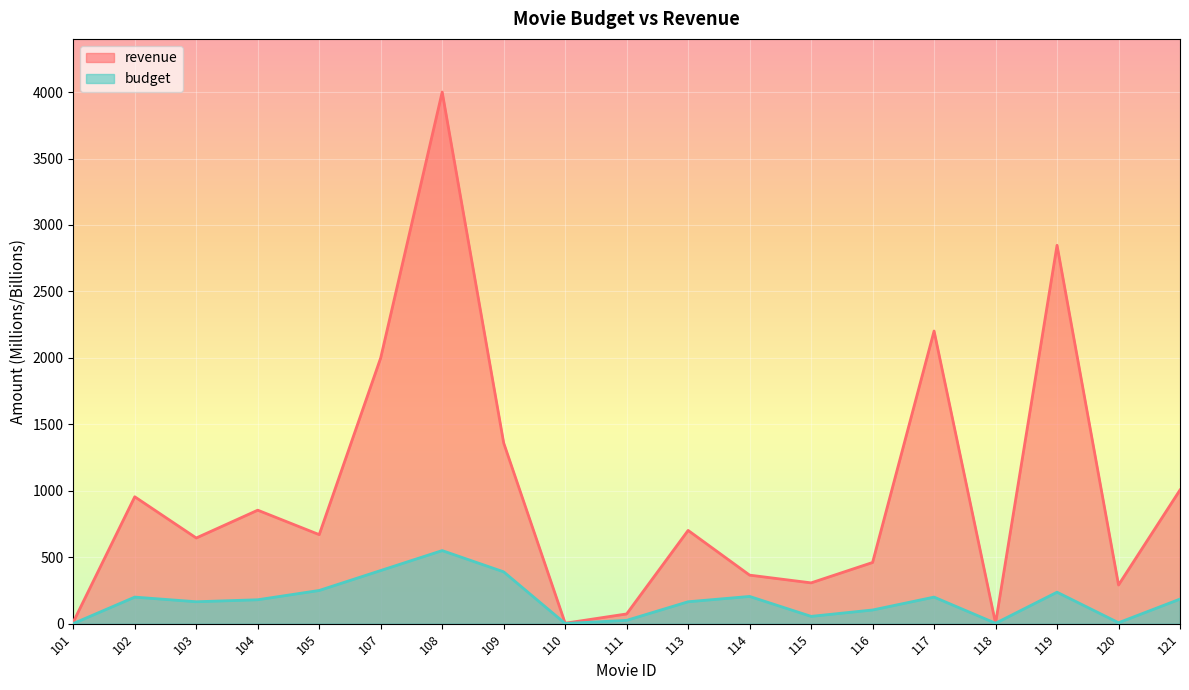

What is the difference between the second highest and second lowest values in the budget series?

398.6